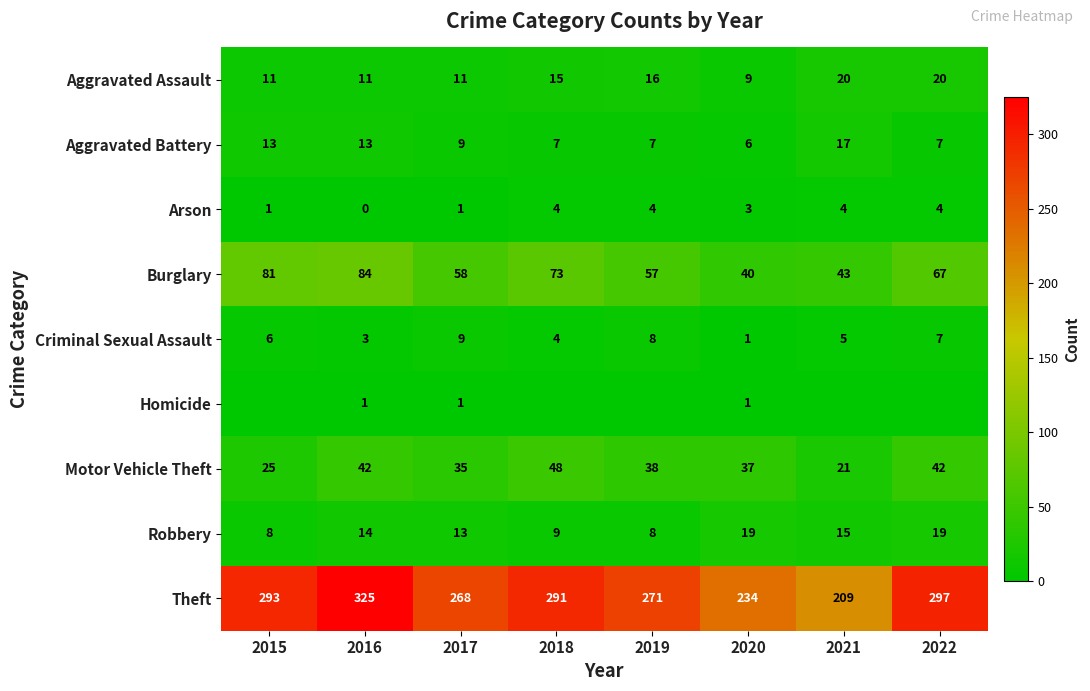

What is the maximum value for Arson?

4